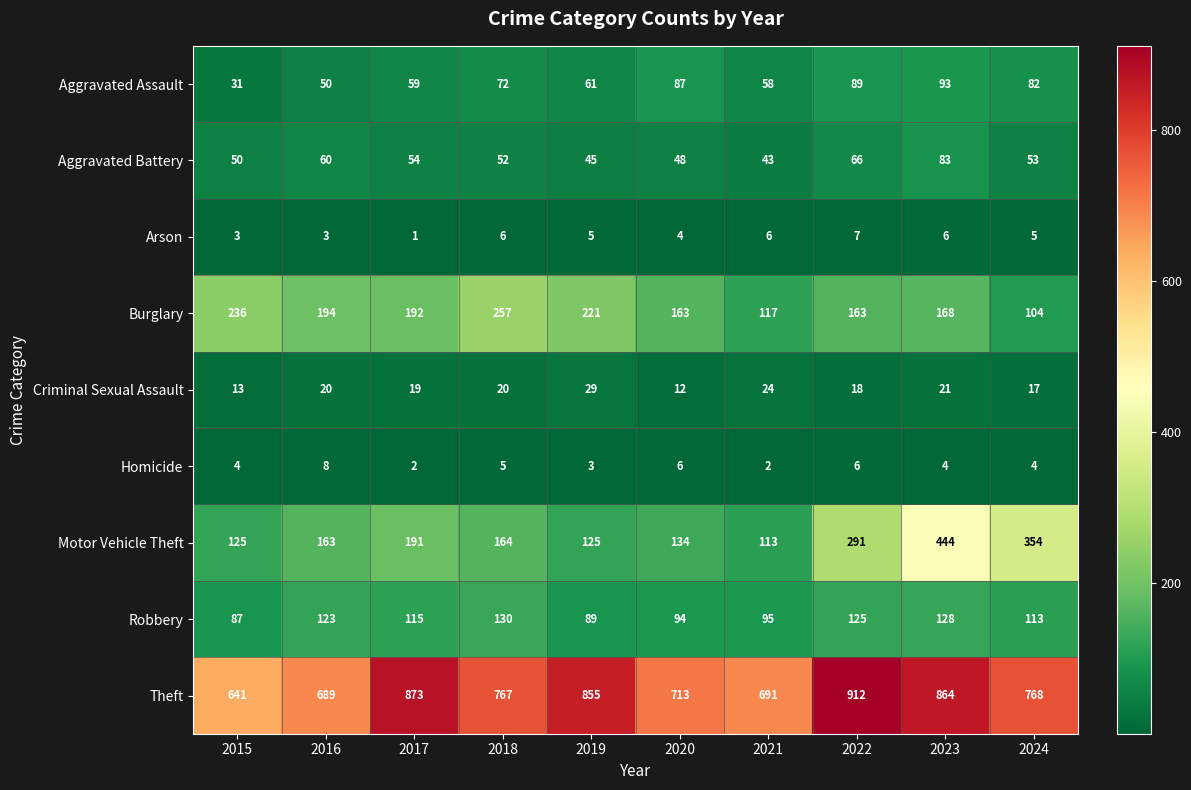

Which series has the largest range (max minus min)?

Motor Vehicle Theft